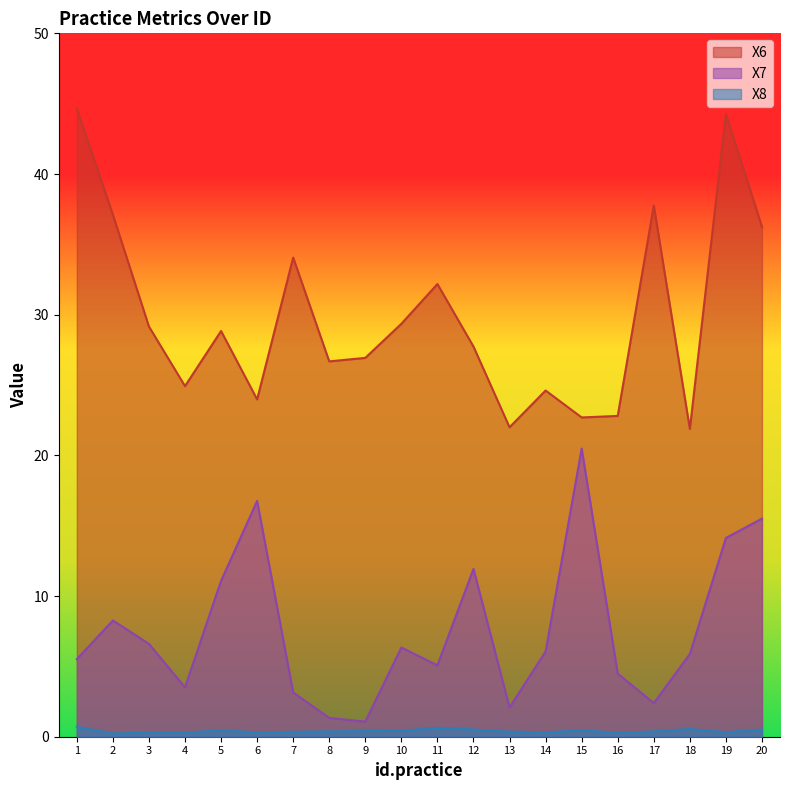

Count the number of categories in the chart.

20